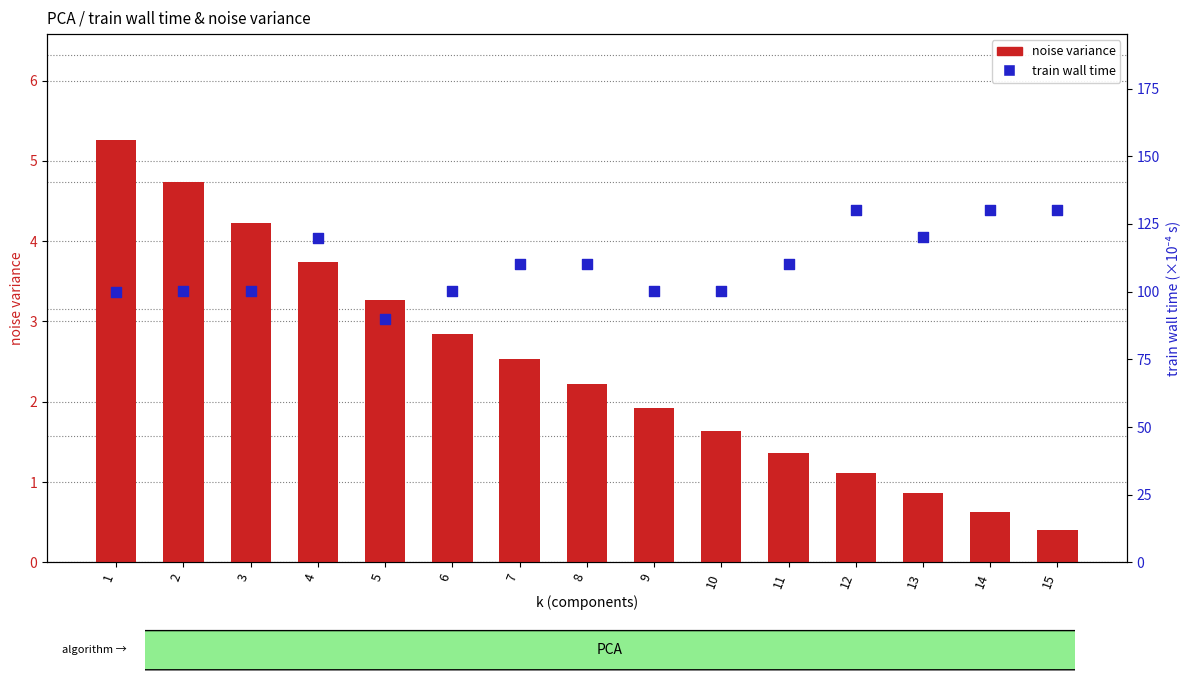

At how many categories does at least one series exceed 124?

3